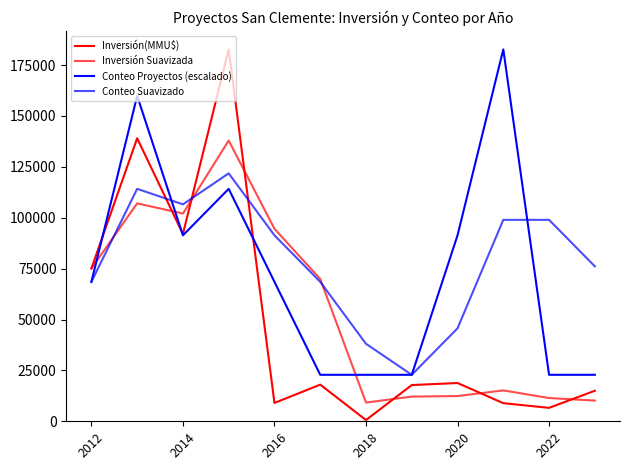

Does the chart have visible grid lines?

No